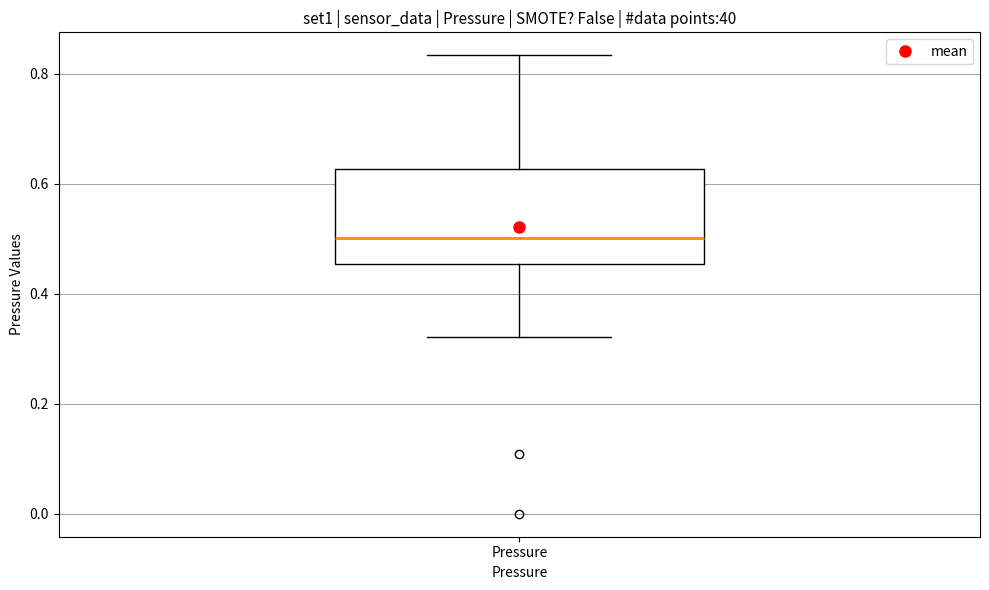

Transcribe this box plot: give where the median line is, the range the box spans, and where the two whiskers end, as read against the y-axis. The values are not printed on the chart, so give them approximately, as read against the axis.

median 0.50, box 0.46 to 0.62, whiskers 0.32 to 0.84